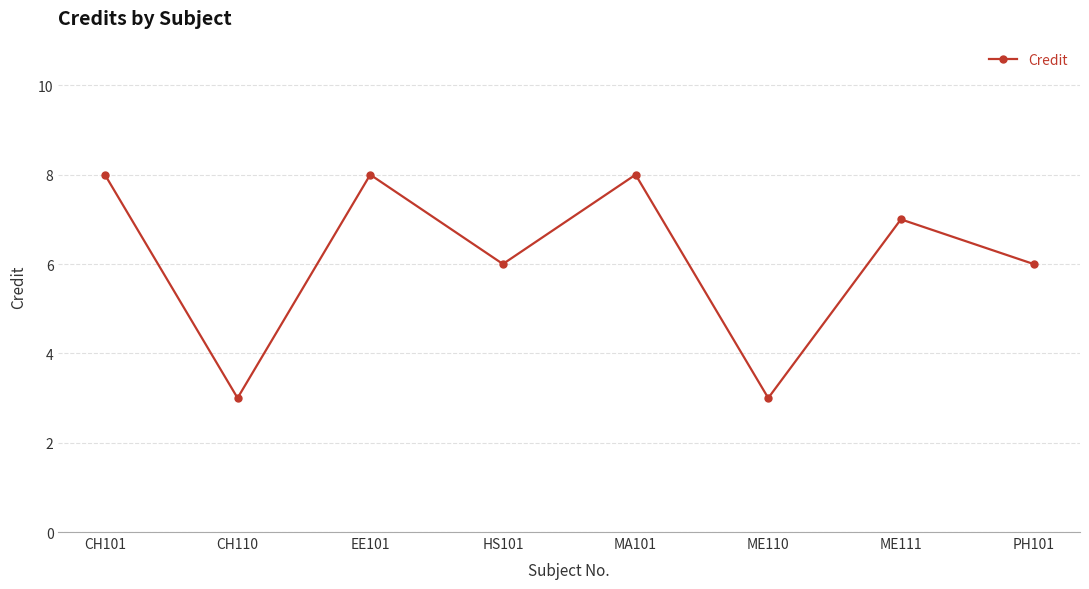

What is the difference between the maximum and second lowest values?

5